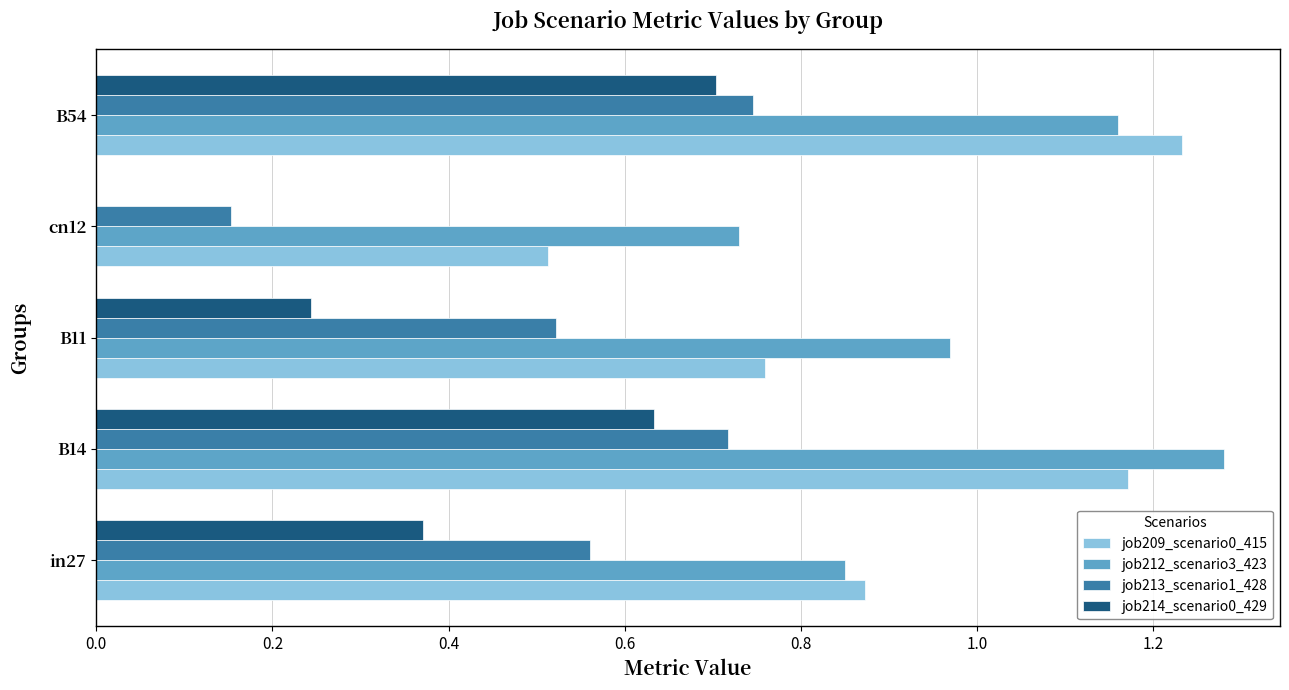

Count the job209_scenario0_415 values in the range 0 to 1.

3